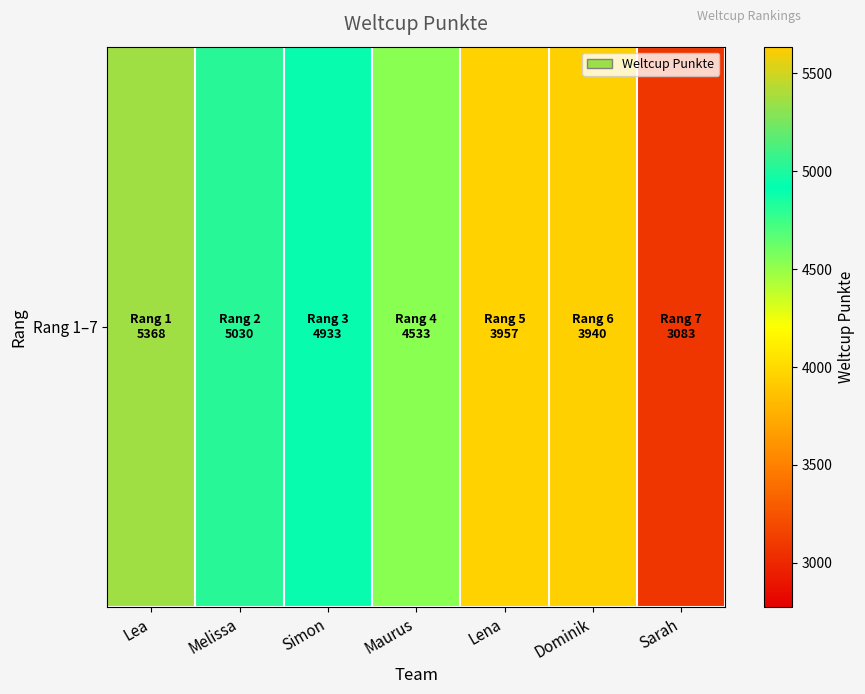

What is the ratio of the value at Simon to the value at Melissa?

1.0